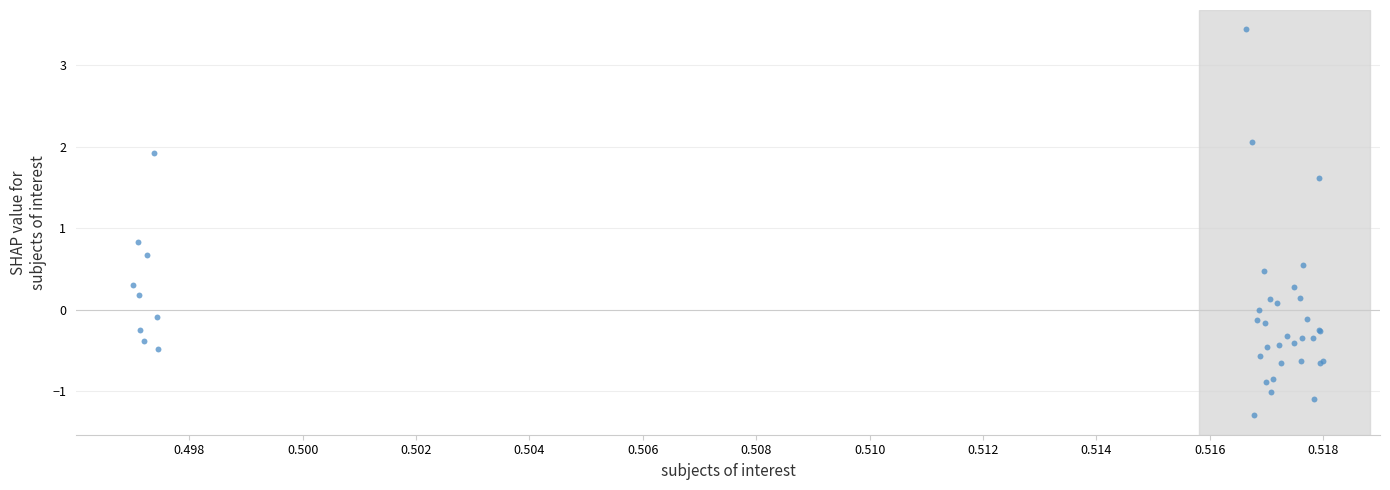

What Y value in the scatter plot is closest to 1?

0.8